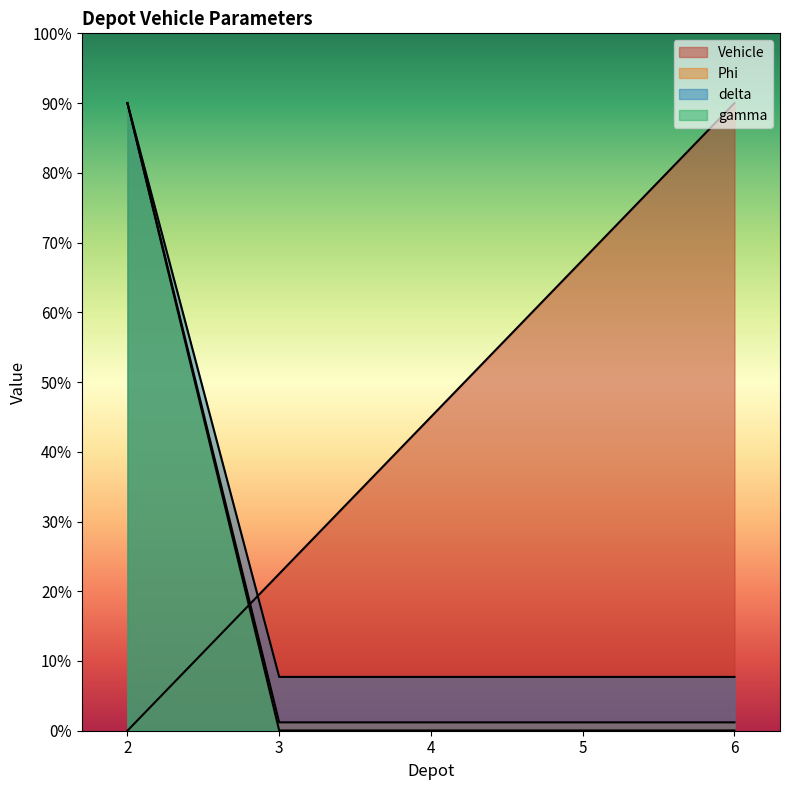

Which series changed the most between 3 and 5?

Vehicle